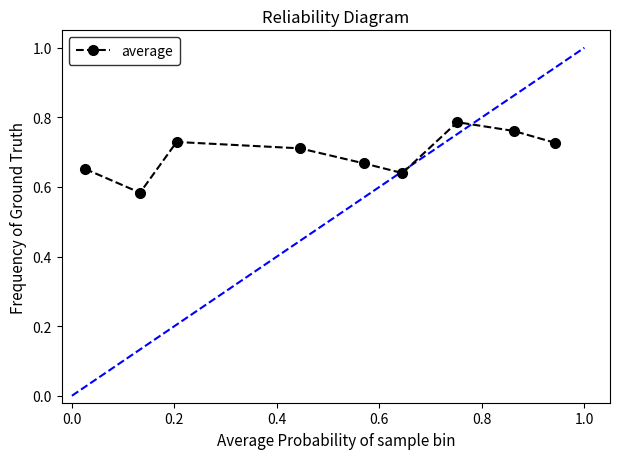

What is the difference between the maximum and minimum values?

0.2